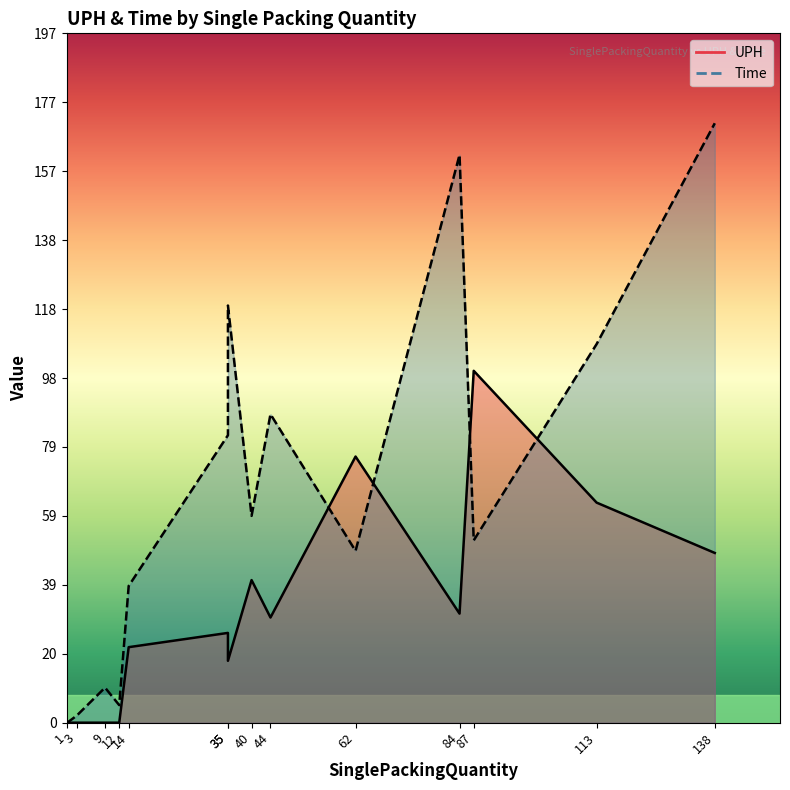

Is it true that Time equals 15.4 at 14?

False